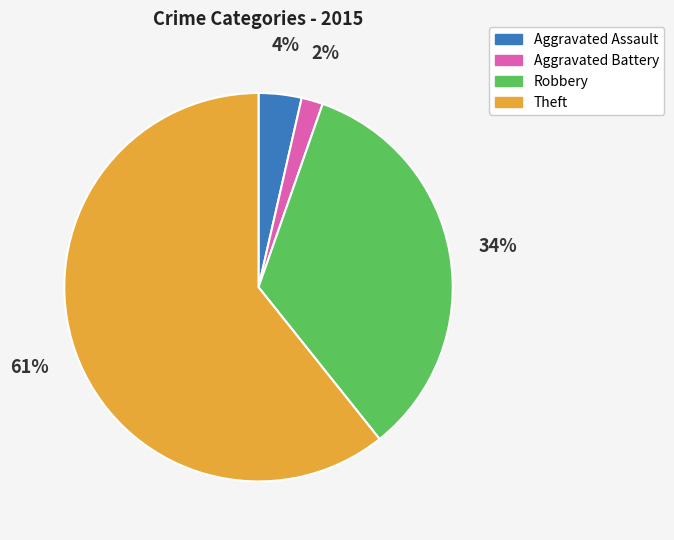

To the nearest percent, what is the average slice percentage?

25%